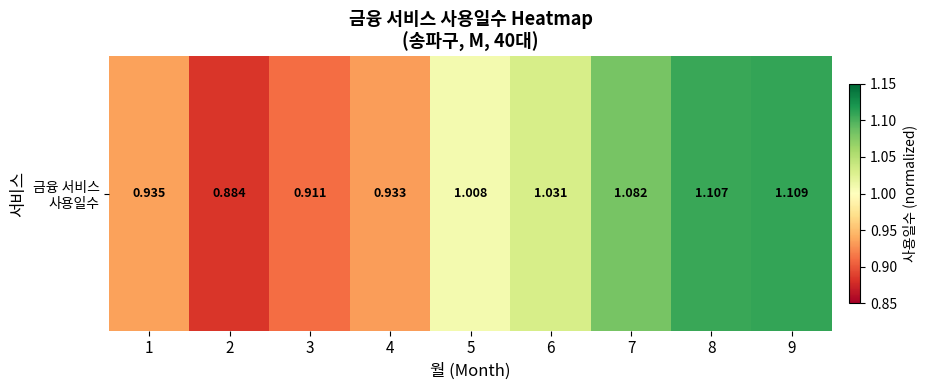

What is the sum of the values at 1 and 4?

1.9